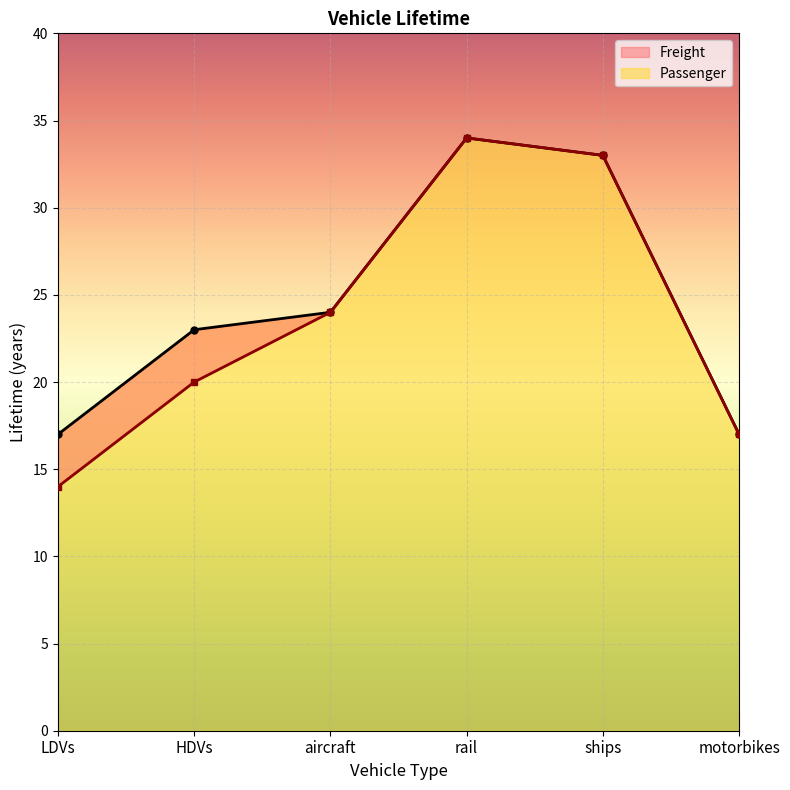

Reading left to right, transcribe all the data shown in this chart.

Passenger: LDVs=17	HDVs=23	aircraft=24	rail=34	ships=33	motorbikes=17
Freight: LDVs=14	HDVs=20	aircraft=24	rail=34	ships=33	motorbikes=17